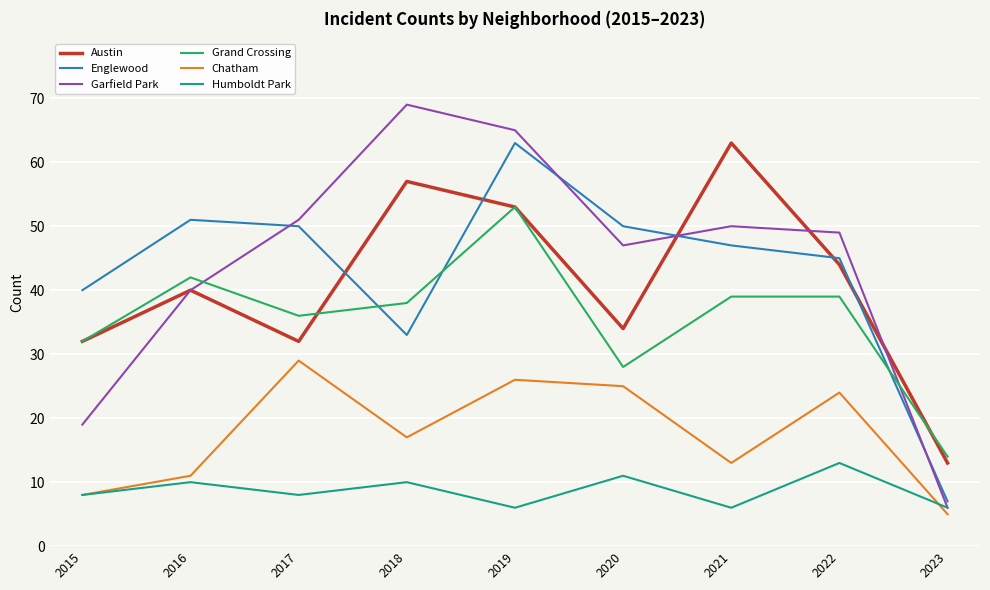

What is the minimum value for Englewood?

7